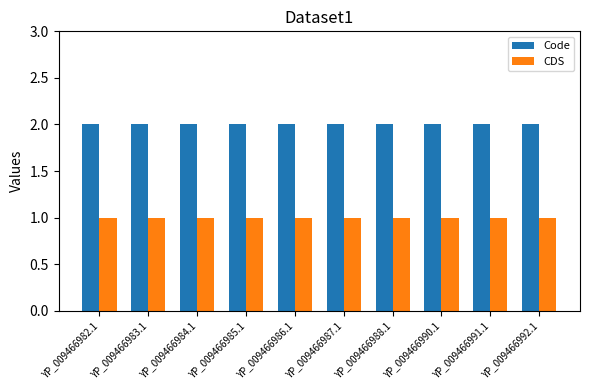

Is the value of CDS at YP_009466988.1 greater than the value of Code at YP_009466987.1?

No